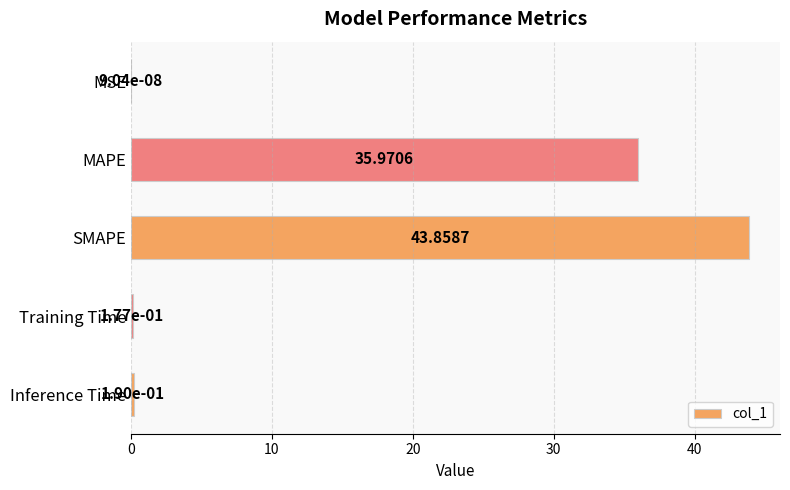

At which category does the chart reach its peak across all series?

SMAPE